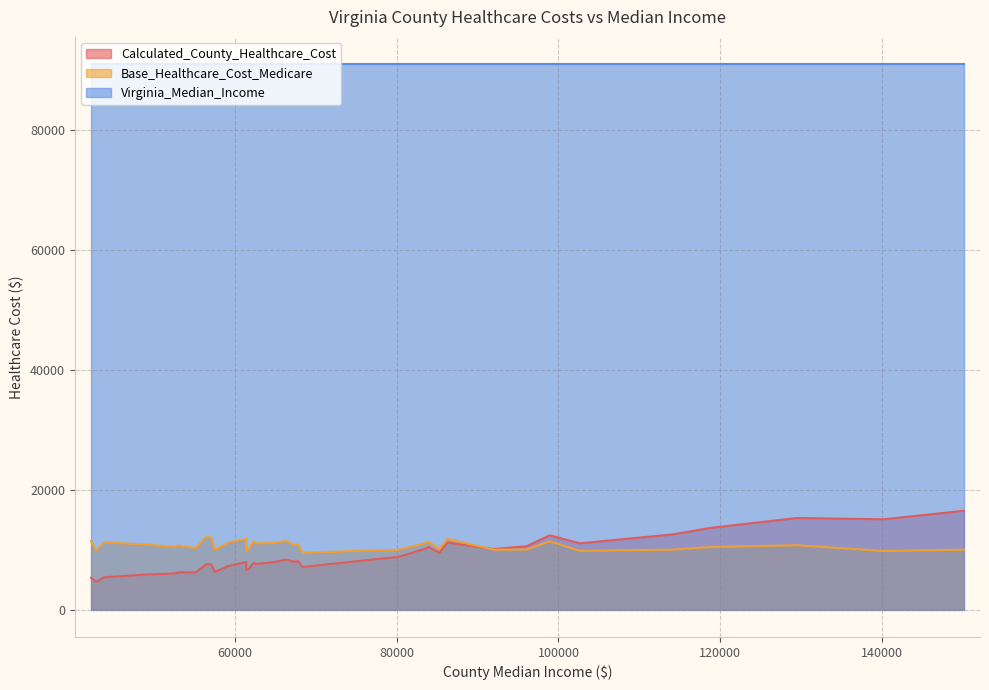

What is the maximum value shown in the chart?

90974.0